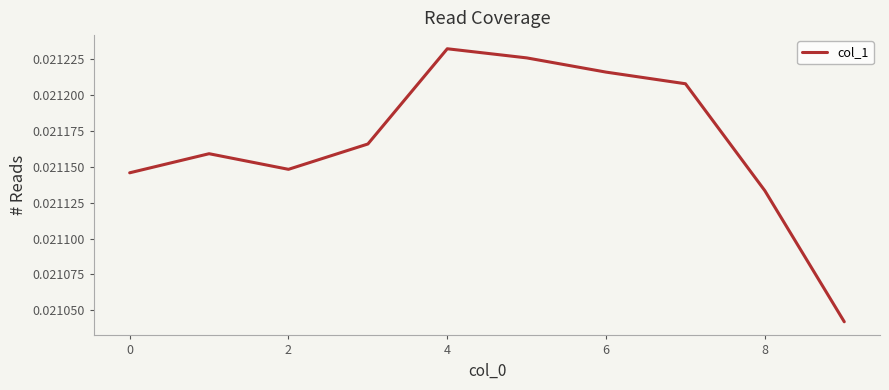

At which category does the data reach its first local valley?

2